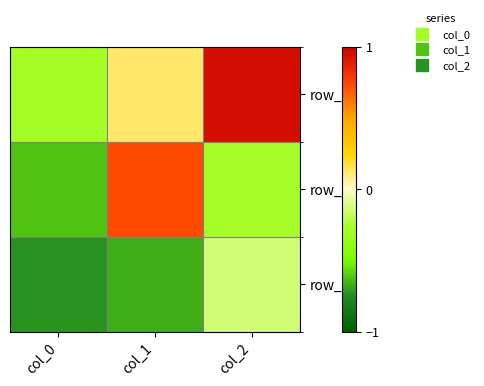

Which series has the largest range (max minus min)?

row_1